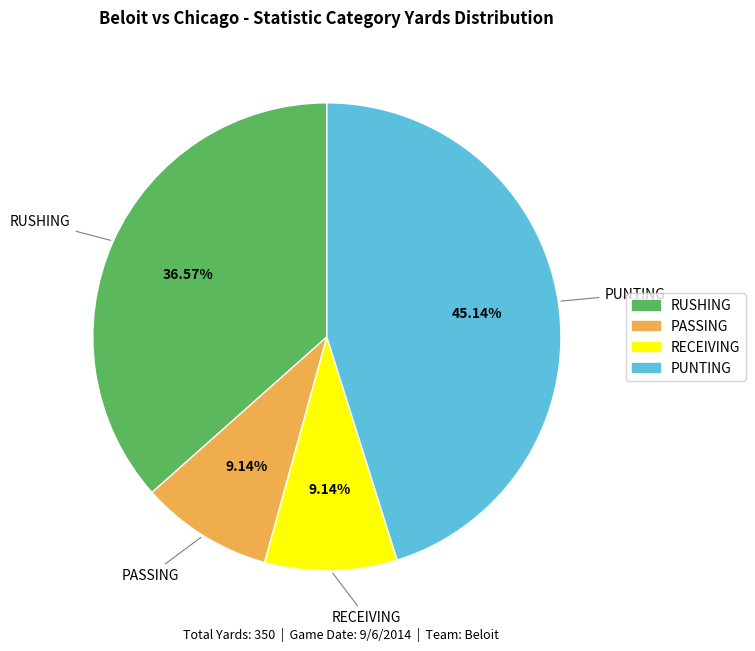

Is there a majority slice in this chart?

No